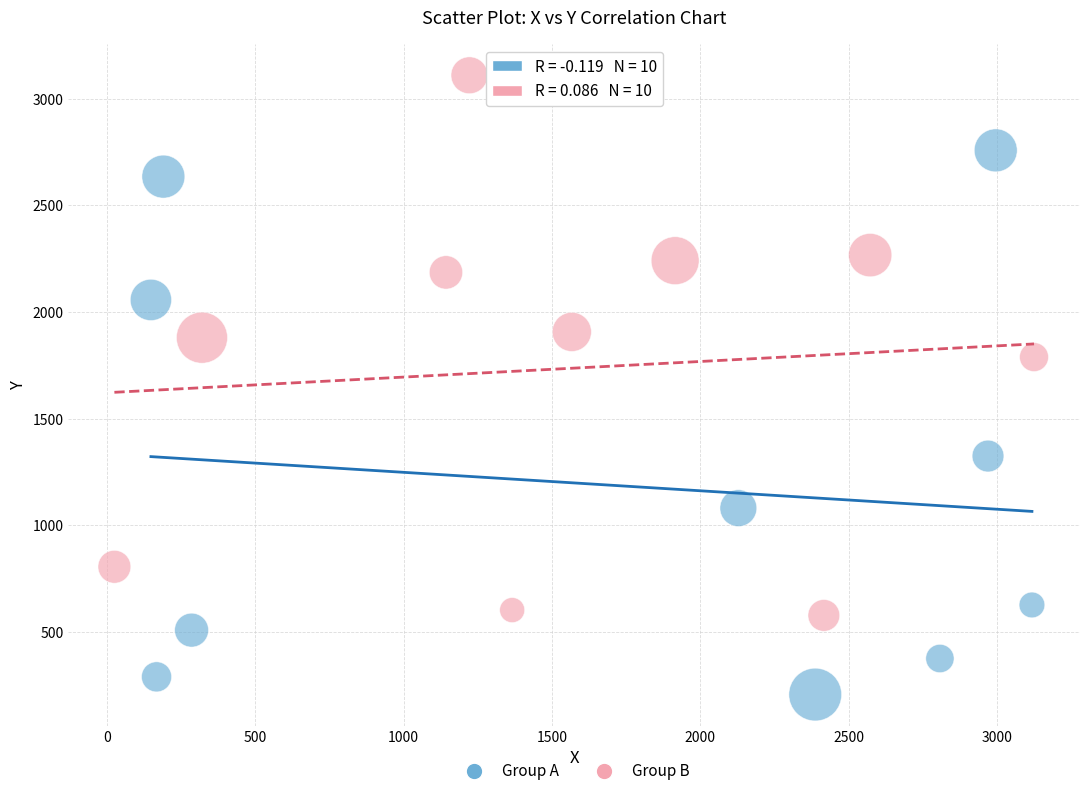

Which series reaches the maximum Y coordinate?

Group B